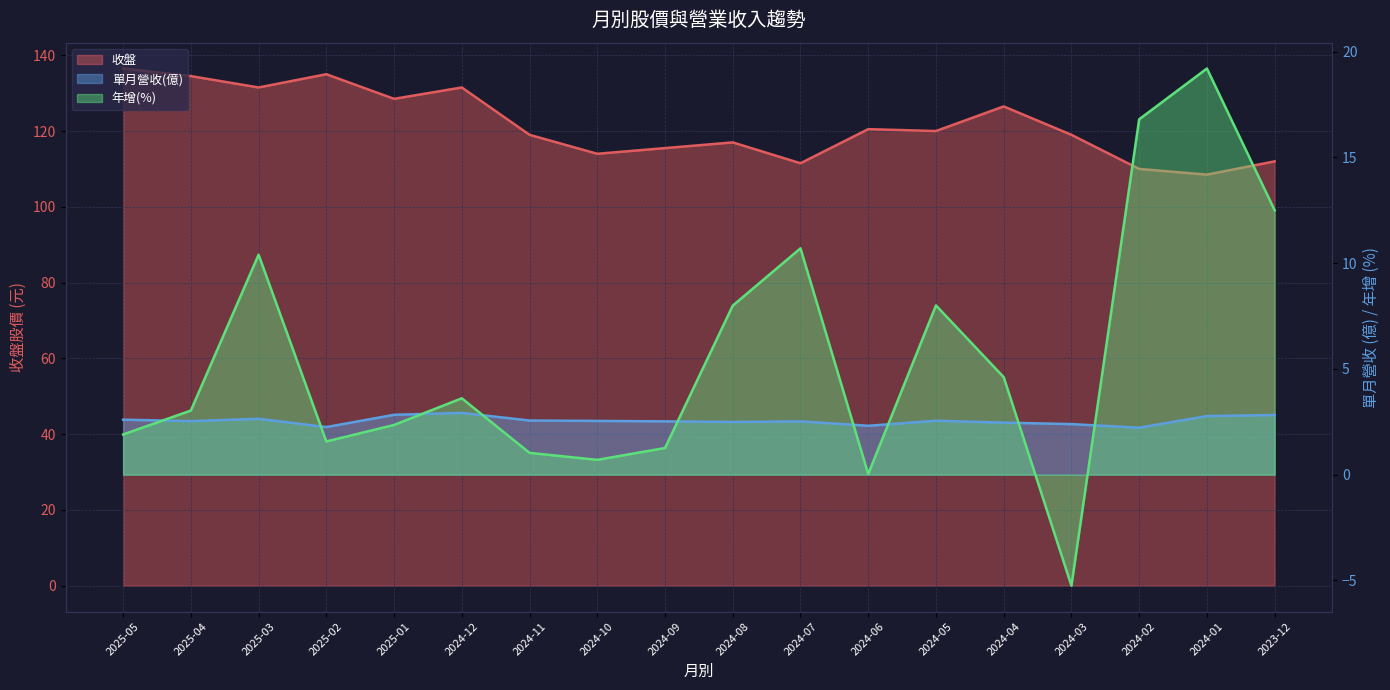

At which category is the sum across all series the highest?

2025-03